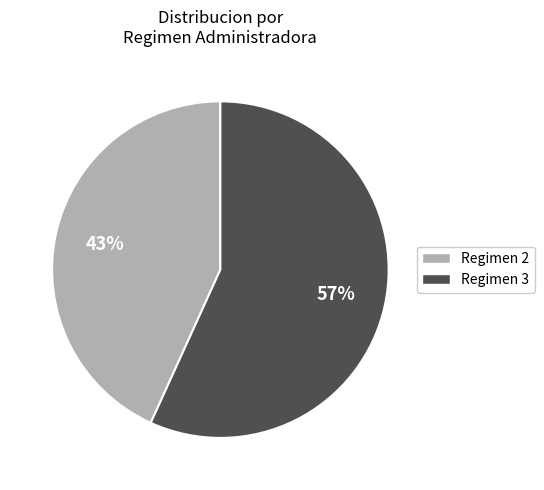

To the nearest percent, what is the difference between the largest and smallest slice percentages?

14%